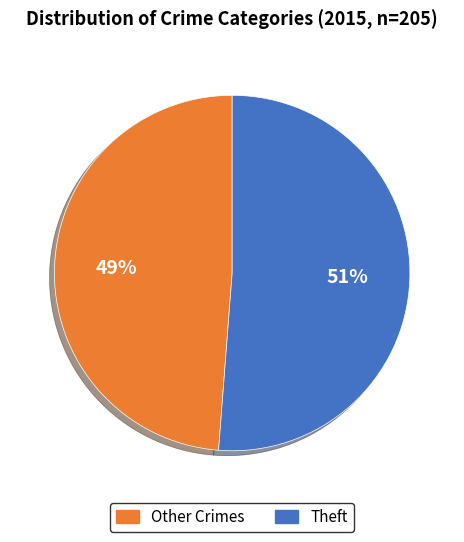

To the nearest percent, what is the average slice percentage?

50%